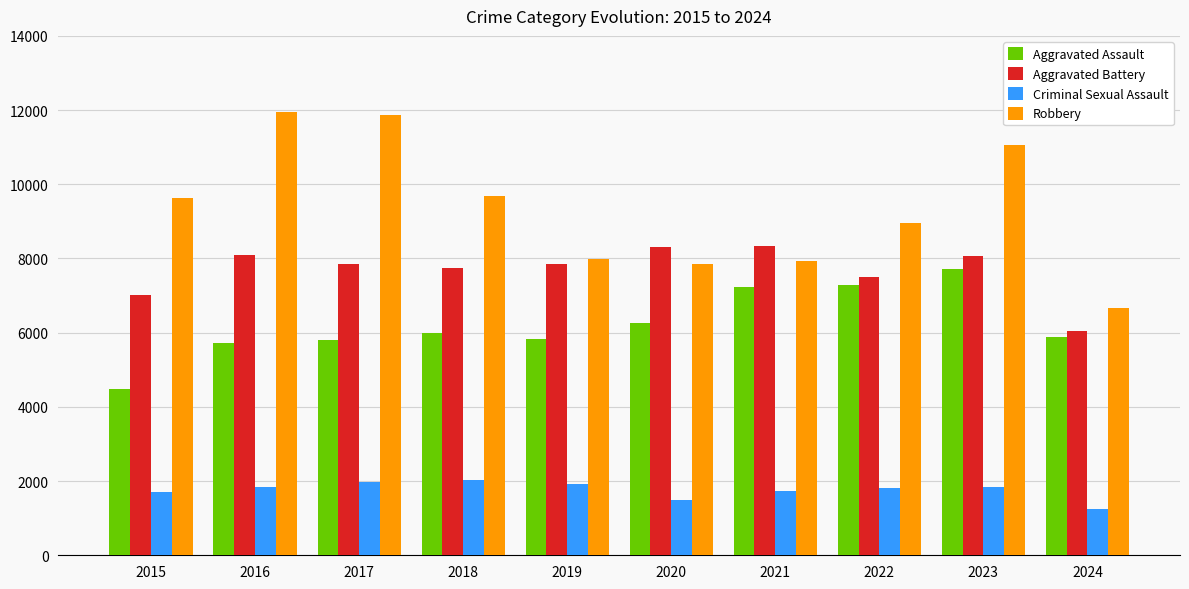

The Aggravated Assault series shows 1751 at 2018. True or false?

False